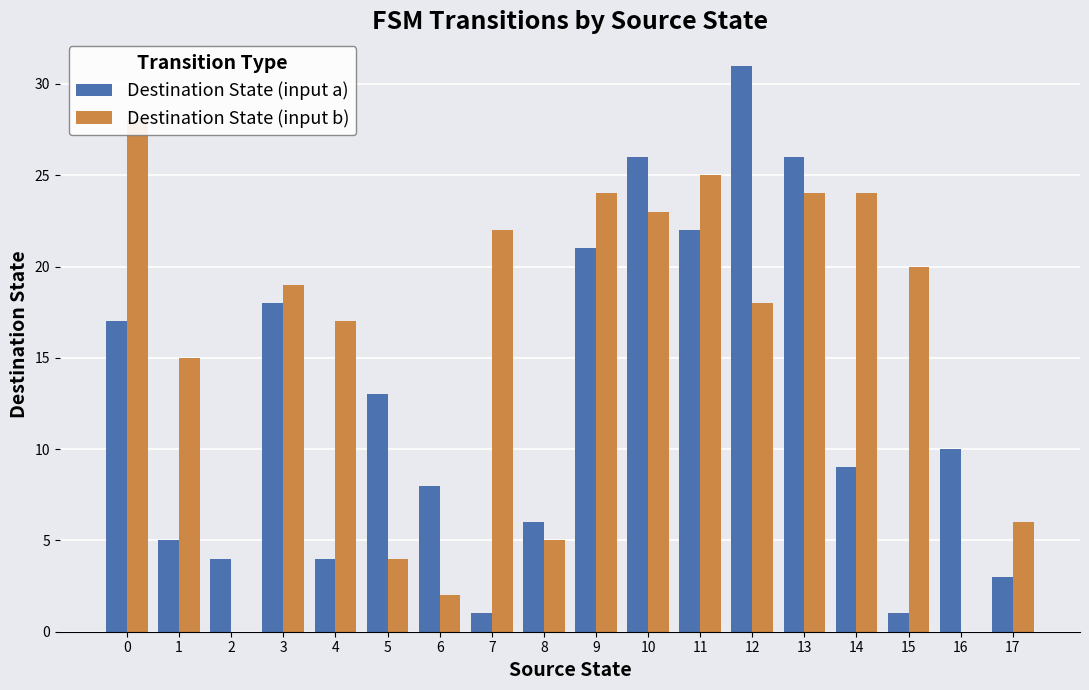

How many values in the Destination State (input b) series are below 19?

9